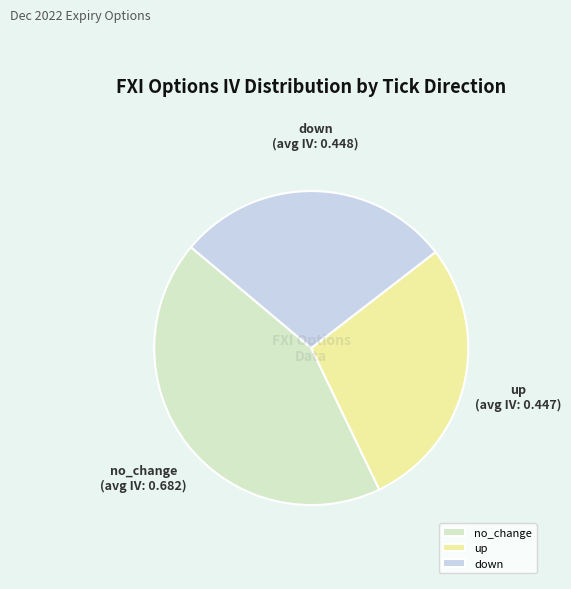

Do no_change and up together represent more than half of the pie?

Yes